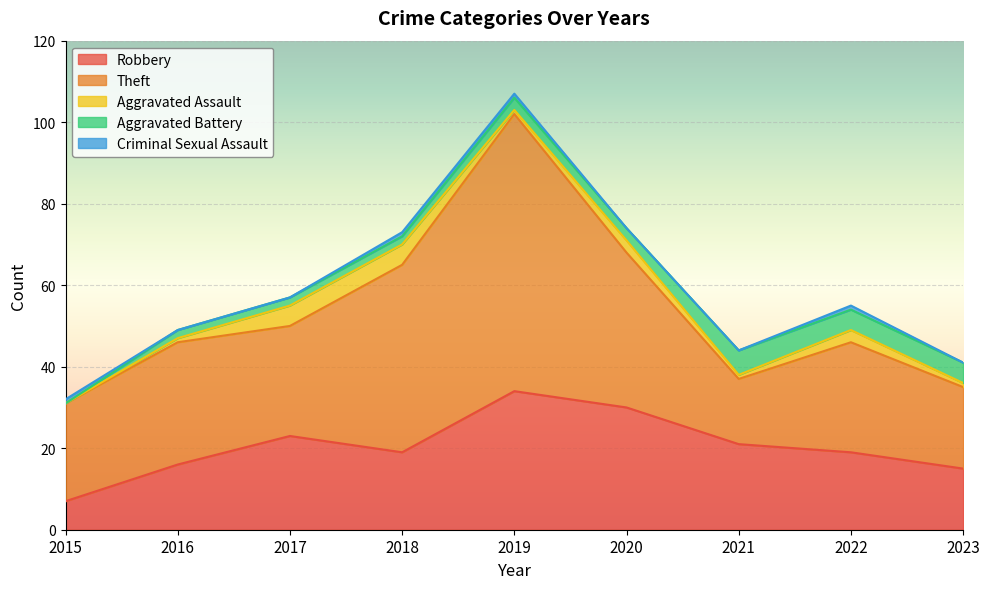

Reading right to left, list all the values displayed in this chart.

Robbery: 2023=15	2022=19	2021=21	2020=30	2019=34	2018=19	2017=23	2016=16	2015=7
Theft: 2023=20	2022=27	2021=16	2020=38	2019=68	2018=46	2017=27	2016=30	2015=24
Aggravated Assault: 2023=1	2022=3	2021=1	2020=3	2019=1	2018=5	2017=5	2016=1	2015=0
Aggravated Battery: 2023=5	2022=5	2021=6	2020=3	2019=3	2018=2	2017=2	2016=2	2015=0
Criminal Sexual Assault: 2023=0	2022=1	2021=0	2020=0	2019=1	2018=1	2017=0	2016=0	2015=1